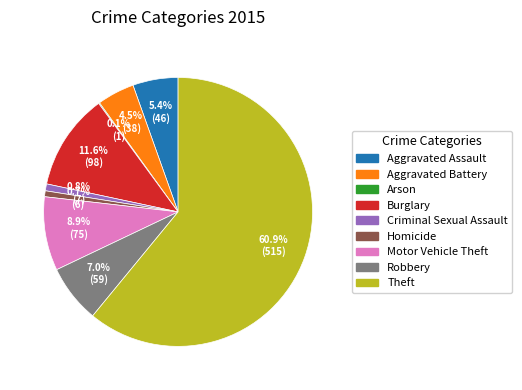

True or false: Burglary accounts for 12% of the total.

True